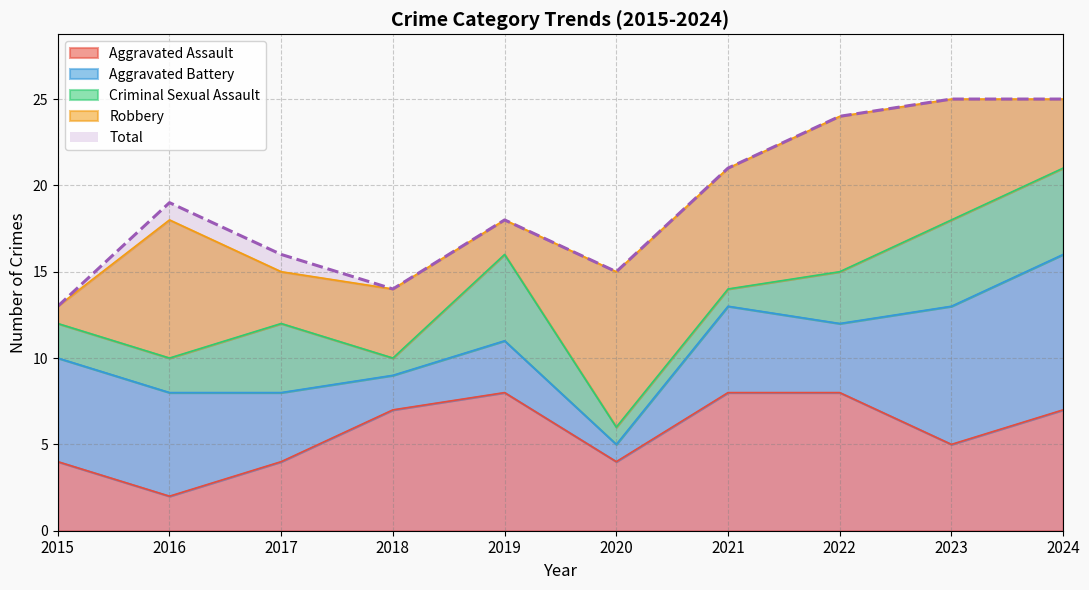

The value of Criminal Sexual Assault at 2018 is 1. True or false?

True